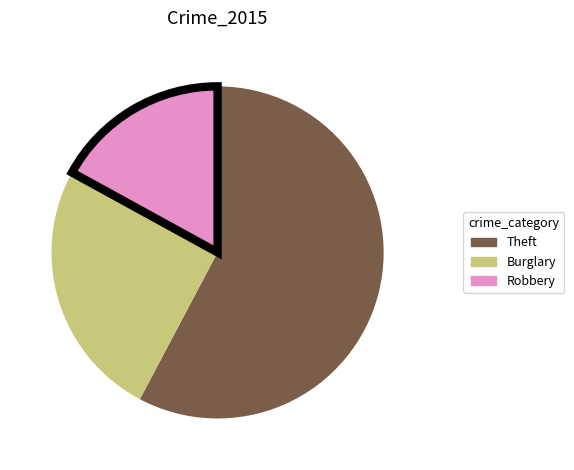

Which category has the smallest portion of the pie?

Robbery